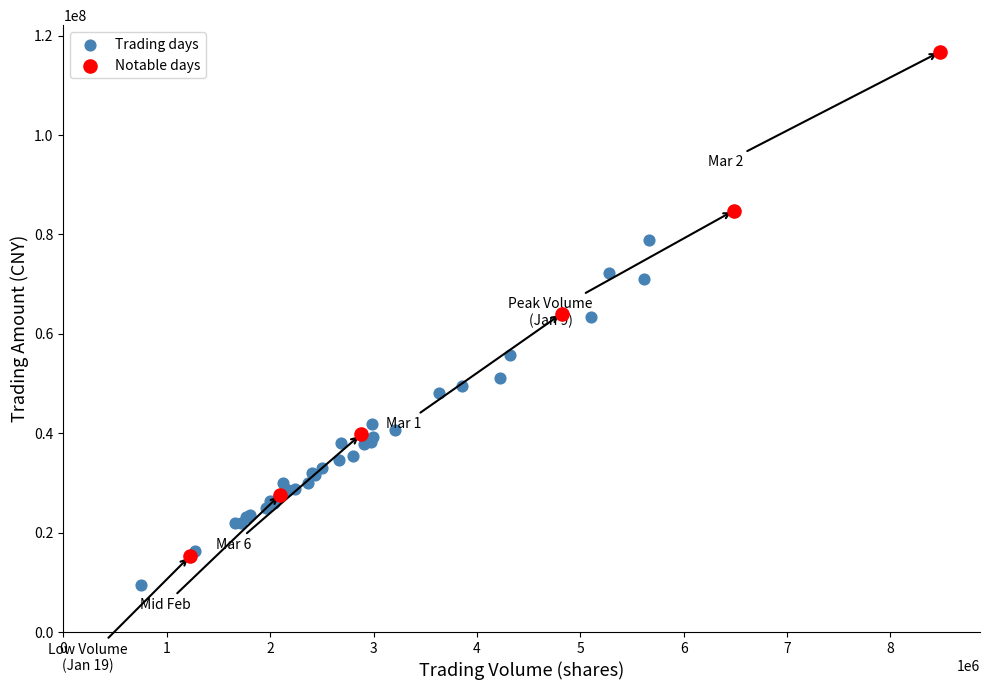

Which series reaches the maximum Y coordinate?

Notable days